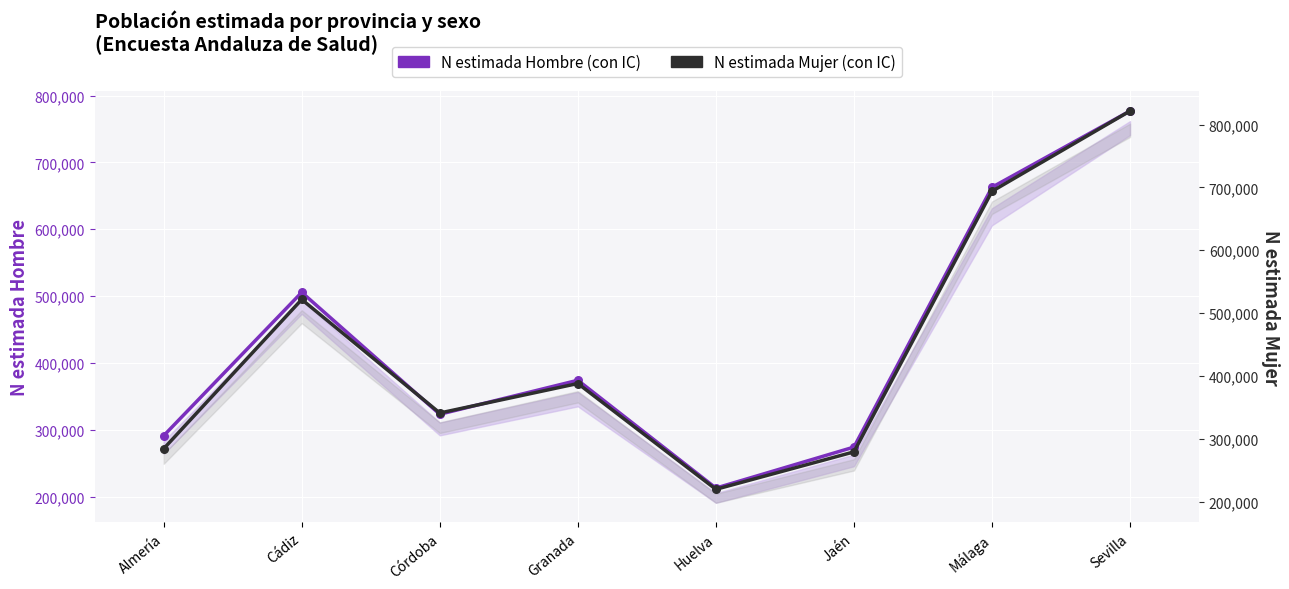

What are all the series names shown in the legend?

N estimada Hombre, N estimada Mujer